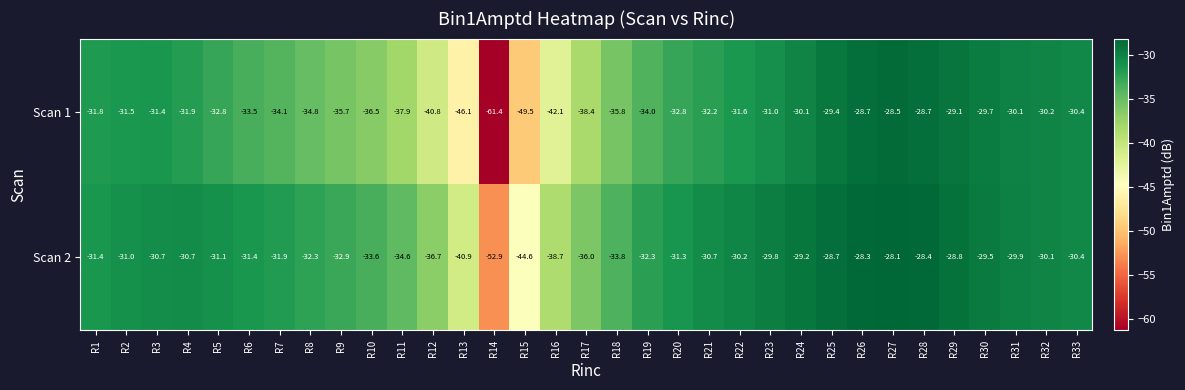

Which series has the widest spread of values?

Scan 1